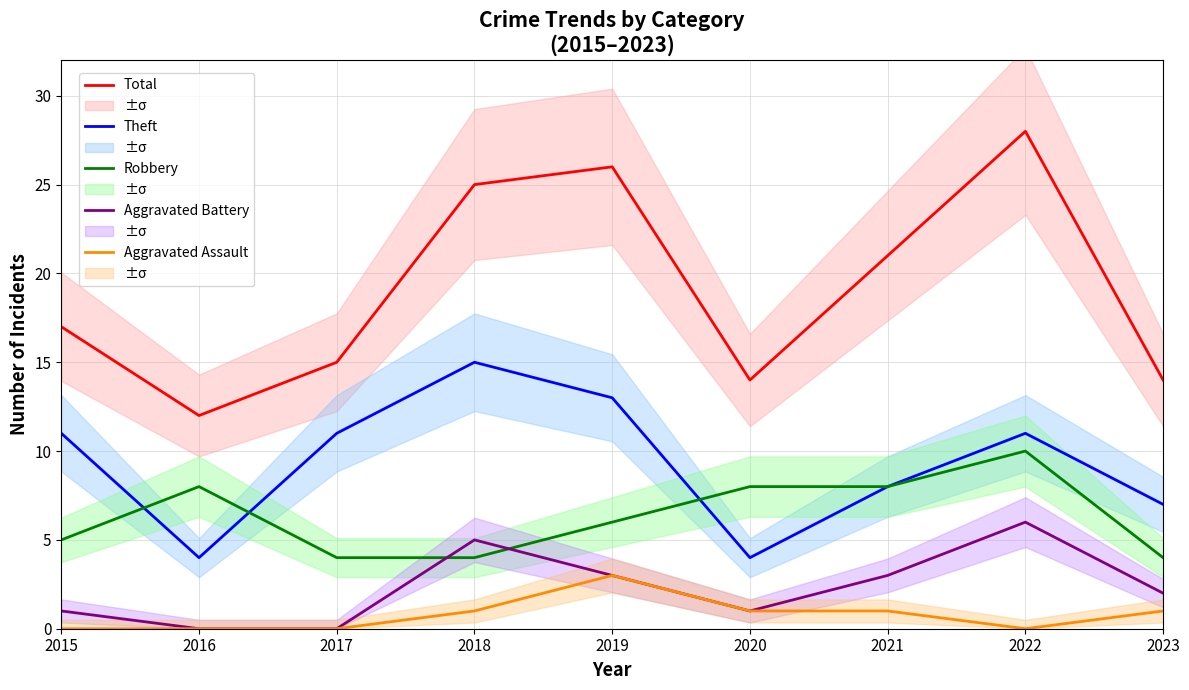

What is the highest value of the Robbery series?

10